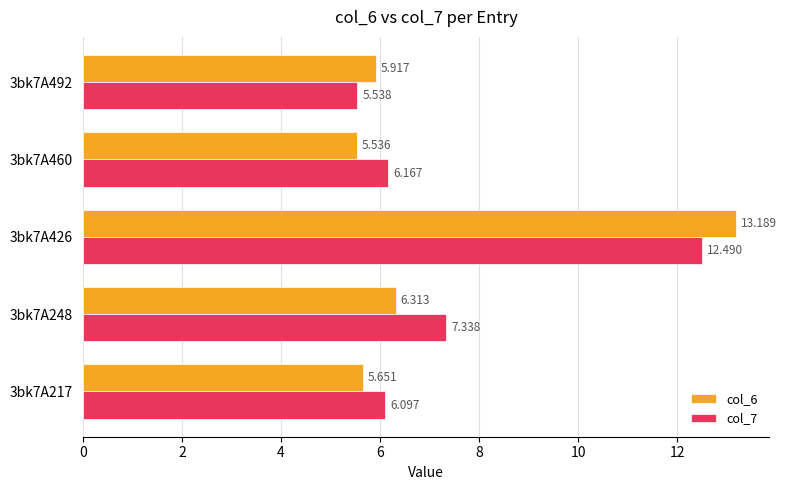

Rank the series by their average value, from highest to lowest.

col_7, col_6